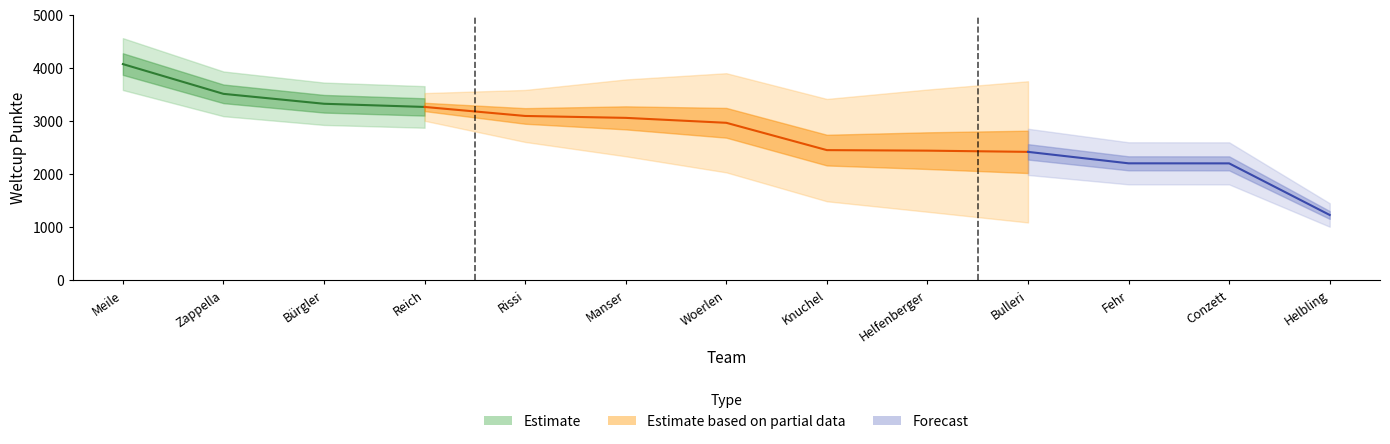

Rank the categories by value from lowest to highest.

Helbling, Conzett, Fehr, Bulleri, Helfenberger, Knuchel, Woerlen, Manser, Rissi, Reich, Bürgler, Zappella, Meile